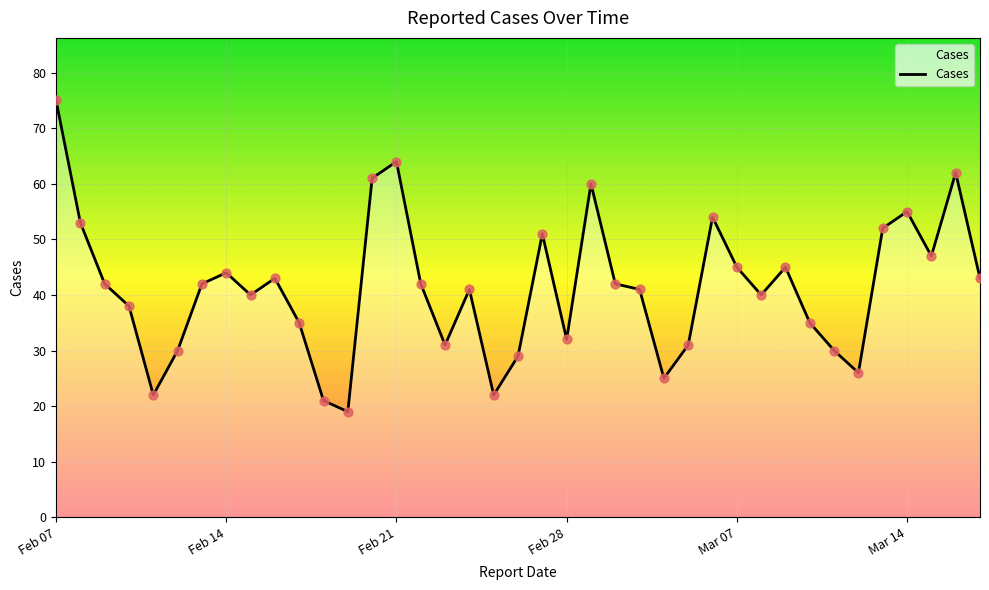

What is the smallest value displayed?

19